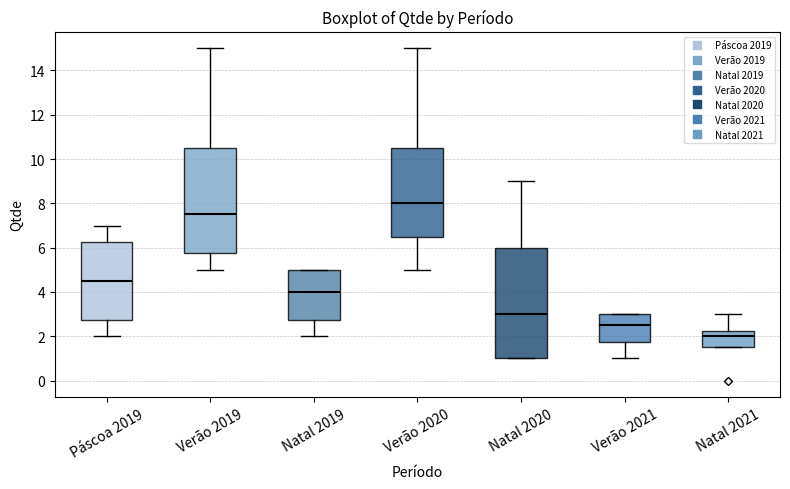

Reading left to right, transcribe this box plot: for each box, give where its median line is, the range the box spans, and where its two whiskers end, as read against the y-axis. The values are not printed on the chart, so give them approximately, as read against the axis.

Páscoa 2019: median 4.6, box 2.8 to 6.2, whiskers 2.0 to 7.0
Verão 2019: median 7.6, box 5.8 to 10.6, whiskers 5.0 to 15.0
Natal 2019: median 4.0, box 2.8 to 5.0, whiskers 2.0 to 5.0
Verão 2020: median 8.0, box 6.6 to 10.6, whiskers 5.0 to 15.0
Natal 2020: median 3.0, box 1.0 to 6.0, whiskers 1.0 to 9.0
Verão 2021: median 2.6, box 1.8 to 3.0, whiskers 1.0 to 3.0
Natal 2021: median 2.0, box 1.6 to 2.2, whiskers 1.6 to 3.0